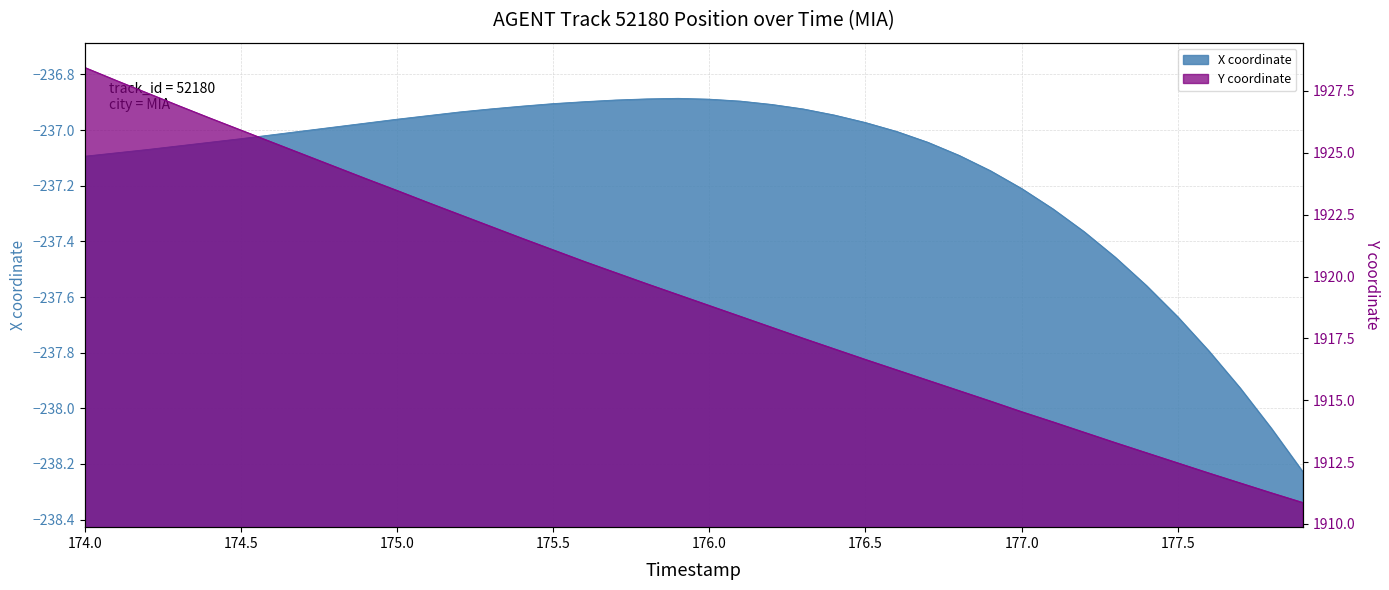

How many data points in X are less than -237?

22